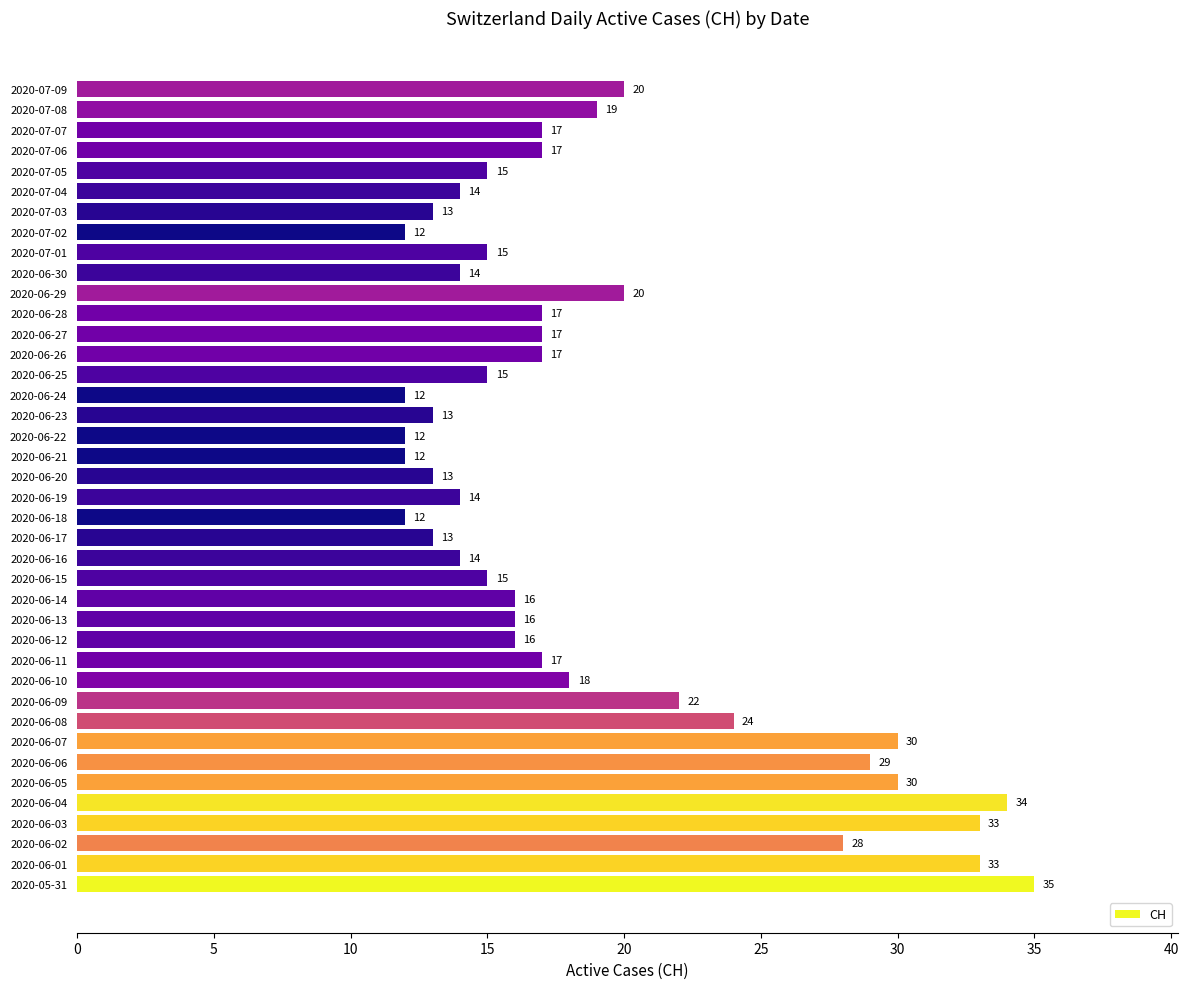

What is the ratio of the value at 2020-06-06 to the value at 2020-05-31?

0.8